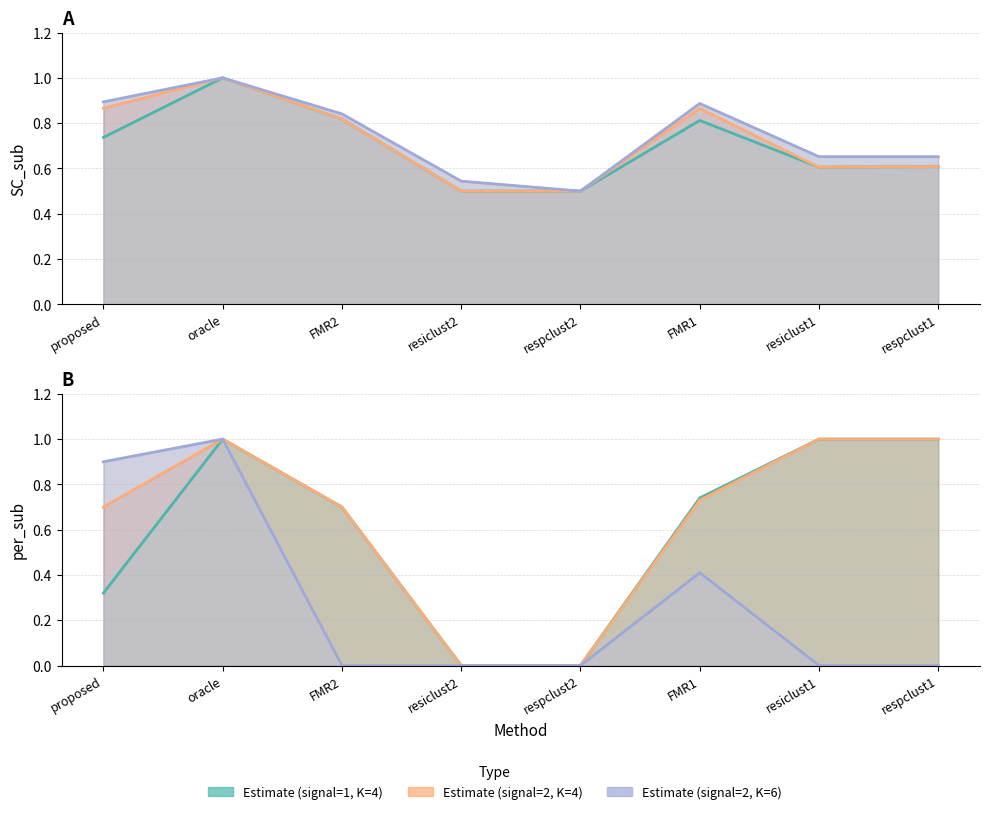

At which category is the sum across all series the highest?

oracle